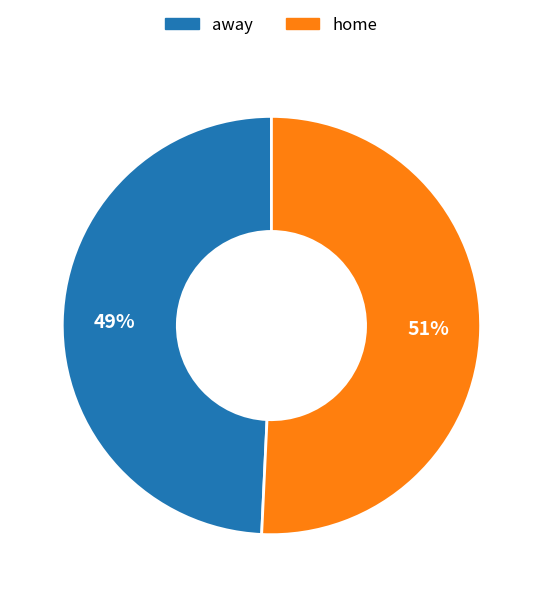

To the nearest percent, what is the combined percentage of home and away?

100%